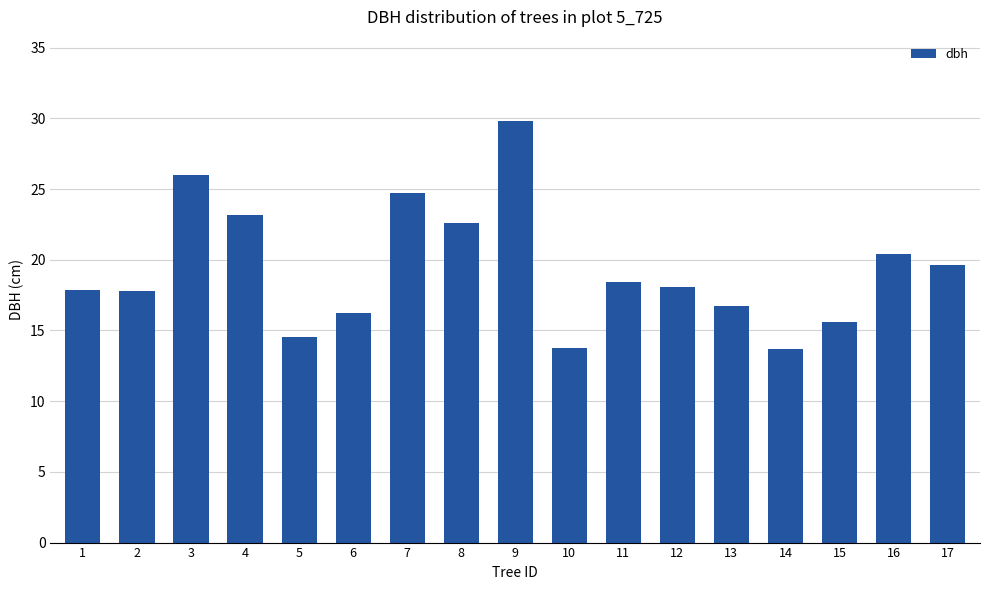

What is the sum of the values at 10 and 17?

33.4